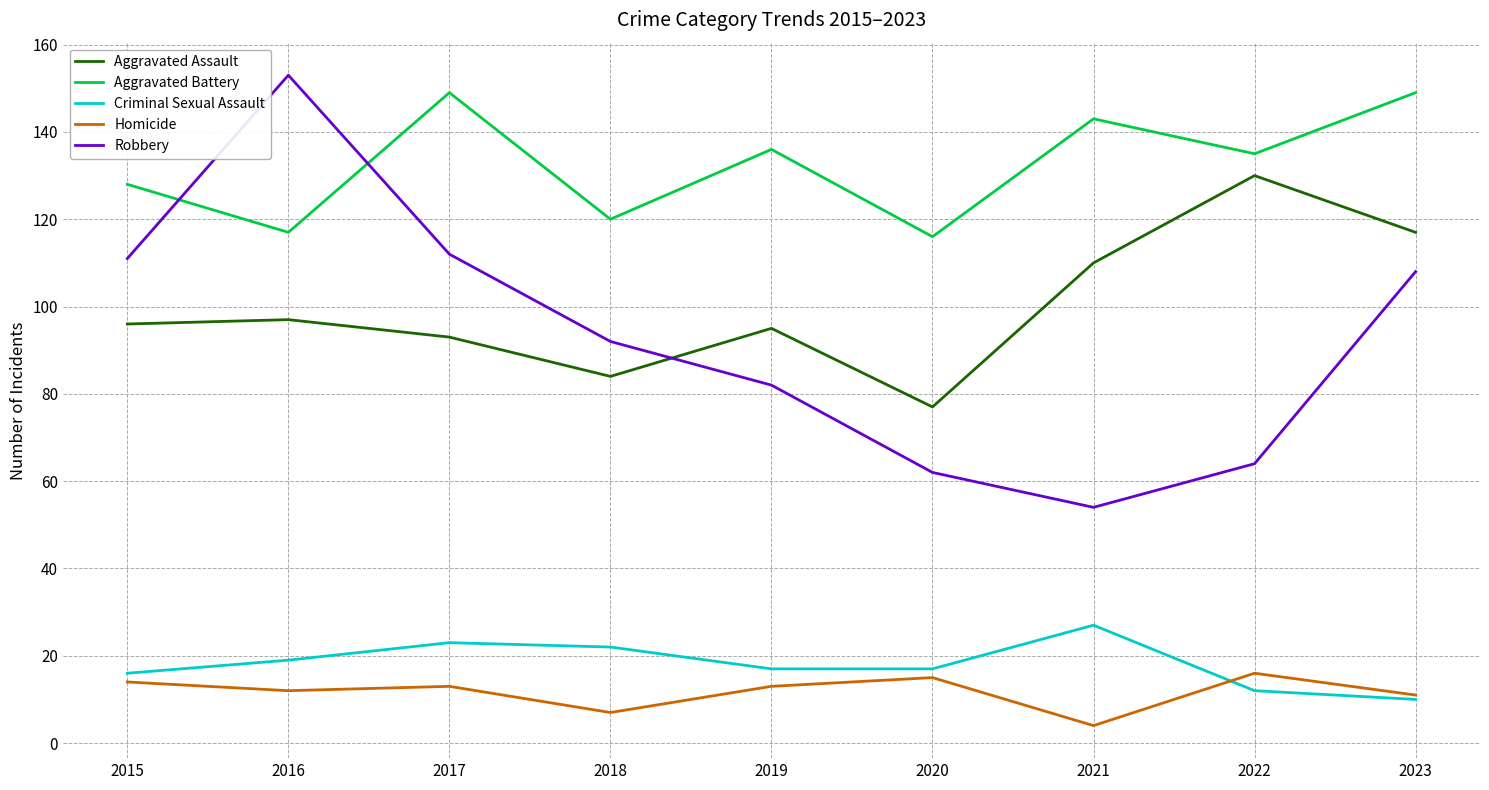

Which series has the widest spread of values?

Robbery